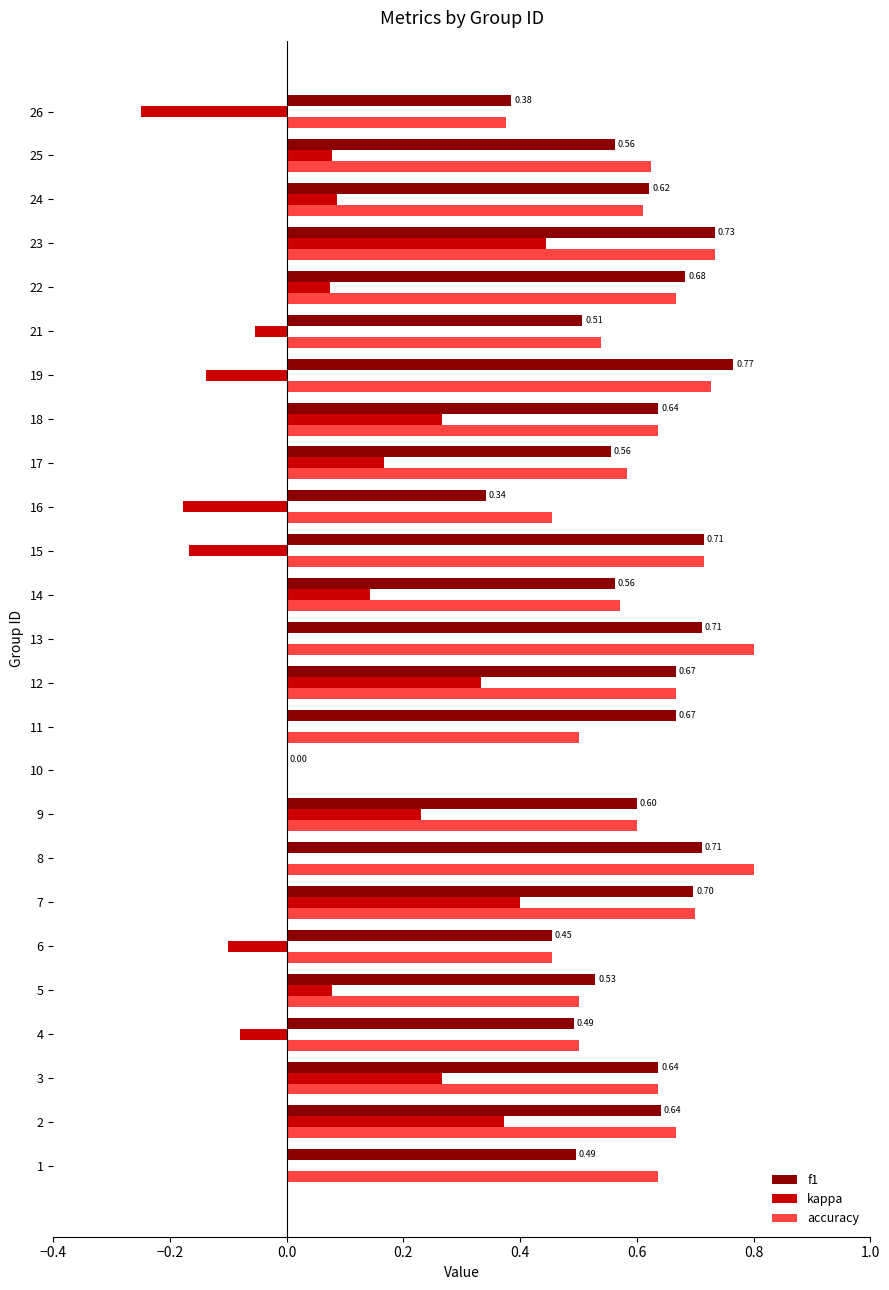

What is the sum of the accuracy values at 23 and 12?

1.4